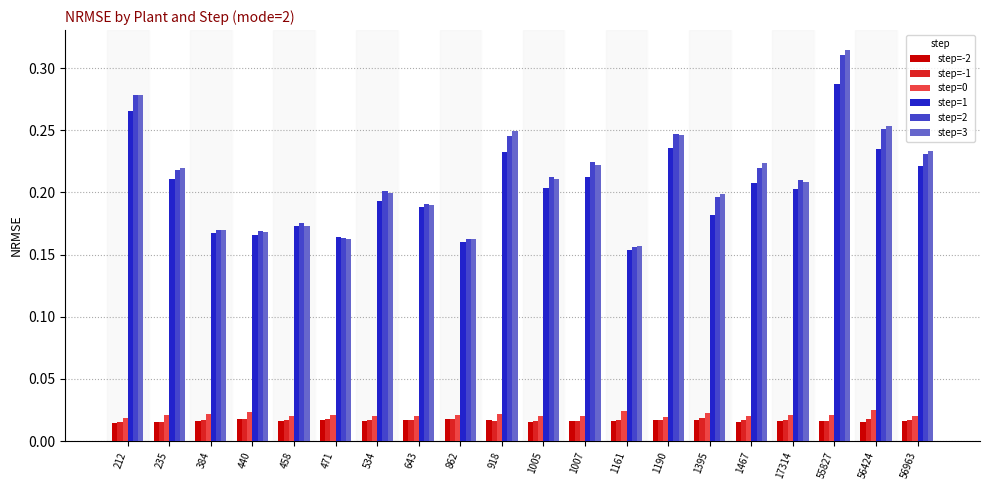

Are the bars horizontal?

No